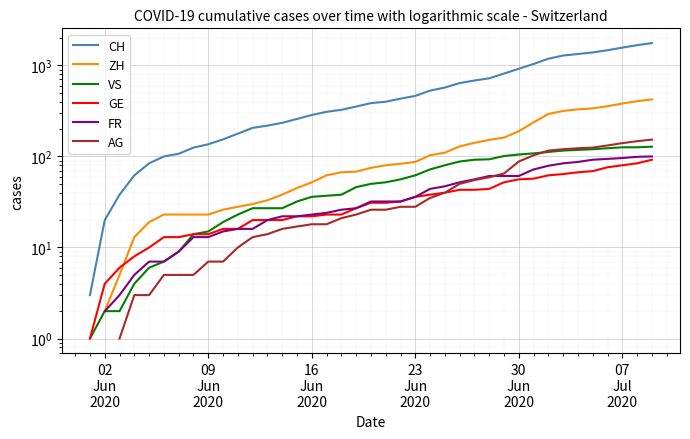

True or false: FR has more than 2 interior local peaks.

False